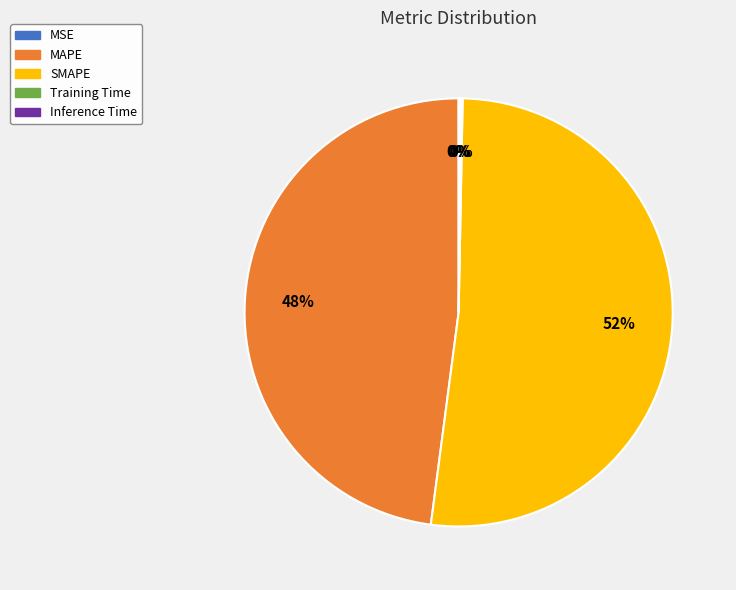

To the nearest percent, what is the average slice percentage?

20%